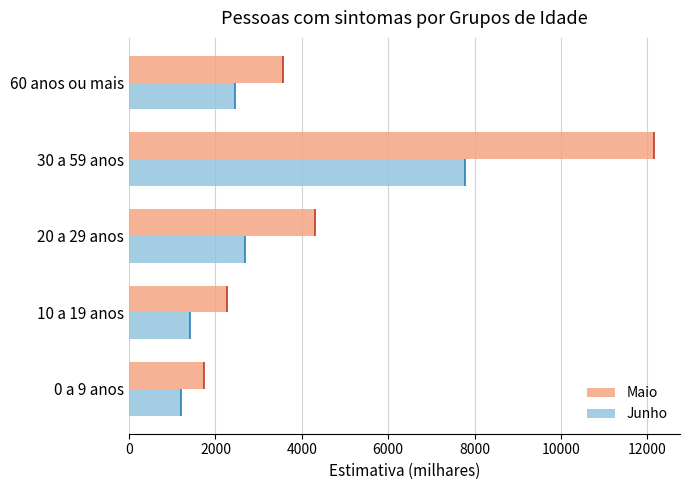

Reading left to right, list all the values displayed in this chart.

Maio: 1735.7	2268.7	4297.0	12149.6	3561.4
Junho: 1194.3	1400.6	2674.1	7786.1	2451.4